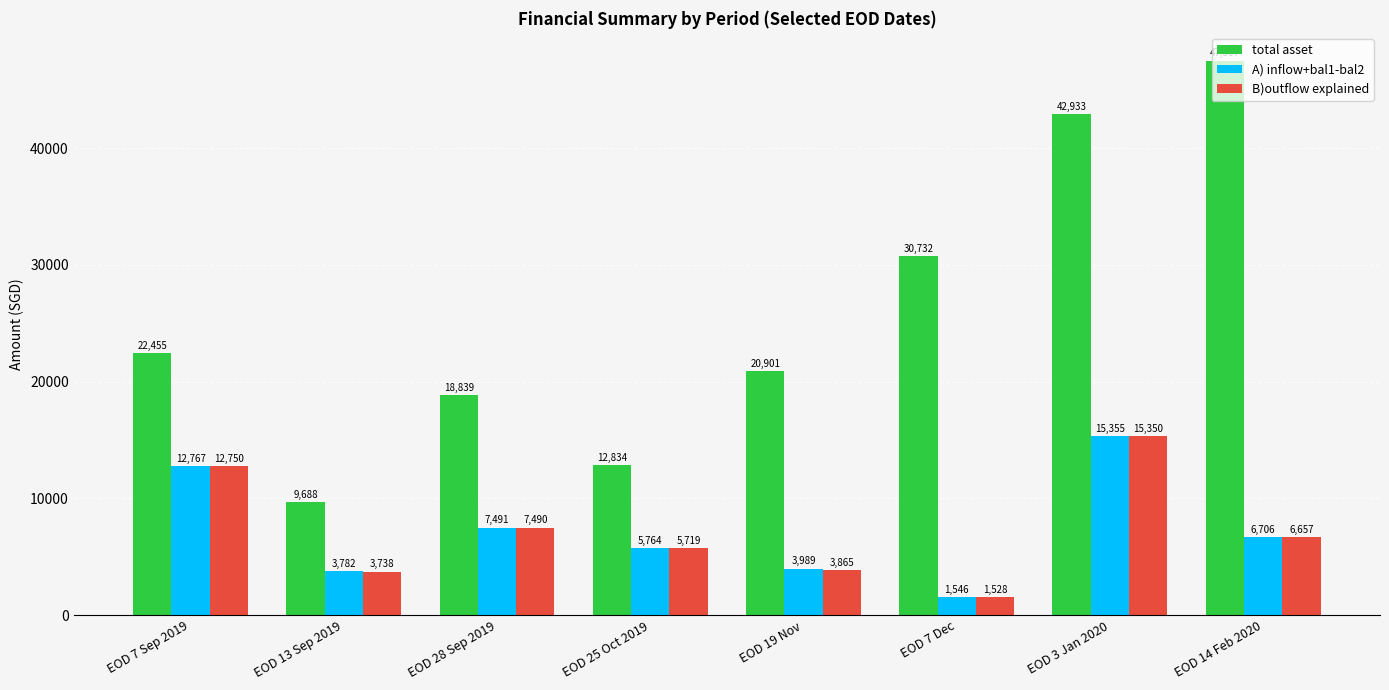

How many groups of bars are there?

8